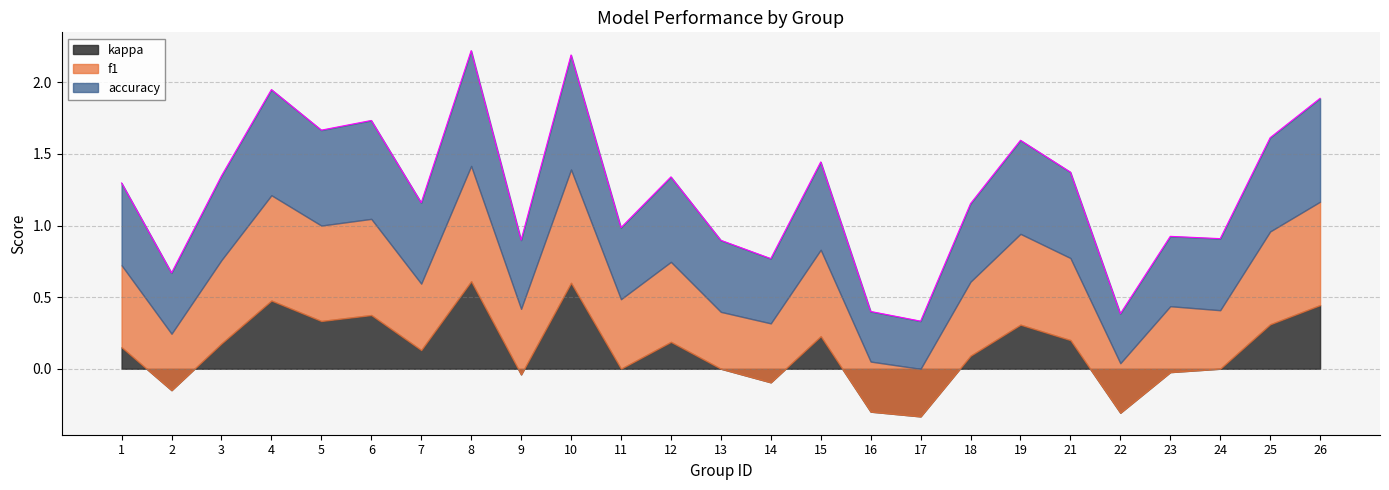

True or false: accuracy and kappa cross at least once.

False